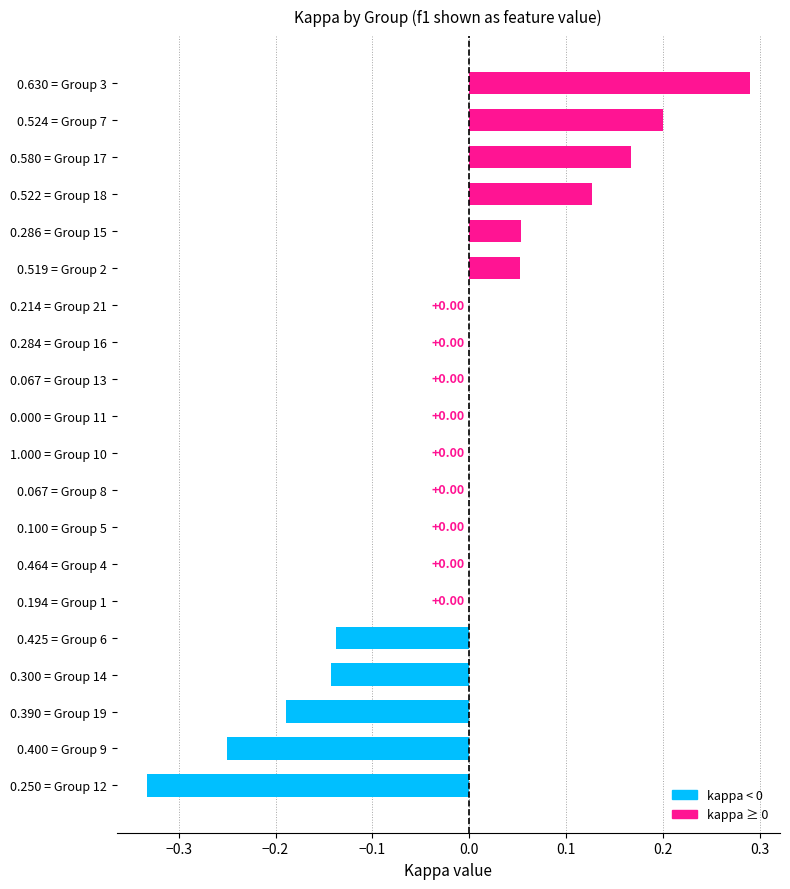

Which has a higher value, 0.284 = Group 16 or 0.425 = Group 6?

0.284 = Group 16